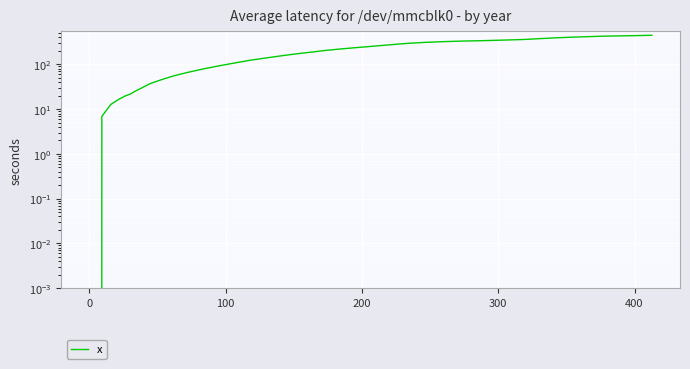

Does the chart display data point markers on the line(s)?

No